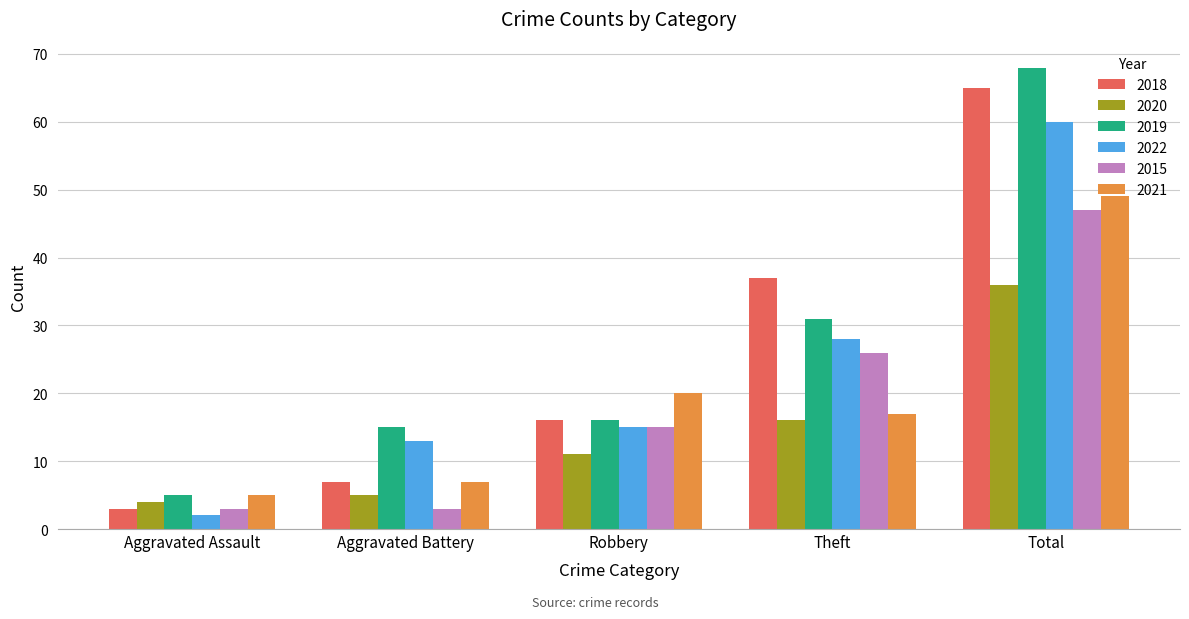

True or false: 2015 has a value of 15 at Robbery.

True